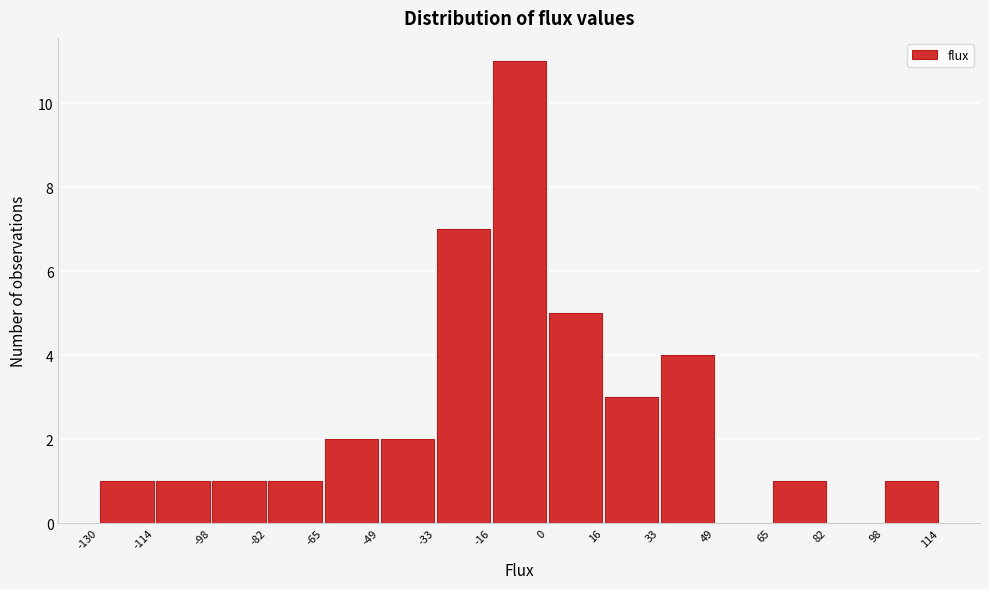

Reading left to right, transcribe this chart: for each bar, give the range it covers on the x-axis and its height. The values are not printed on the chart, so give them approximately, as read against the axis.

-130 to -114: 1
-114 to -98: 1
-98 to -82: 1
-82 to -65: 1
-65 to -49: 2
-49 to -33: 2
-33 to -16: 7
-16 to 0: 11
0 to 16: 5
16 to 33: 3
33 to 49: 4
49 to 65: 0
65 to 82: 1
82 to 98: 0
98 to 114: 1